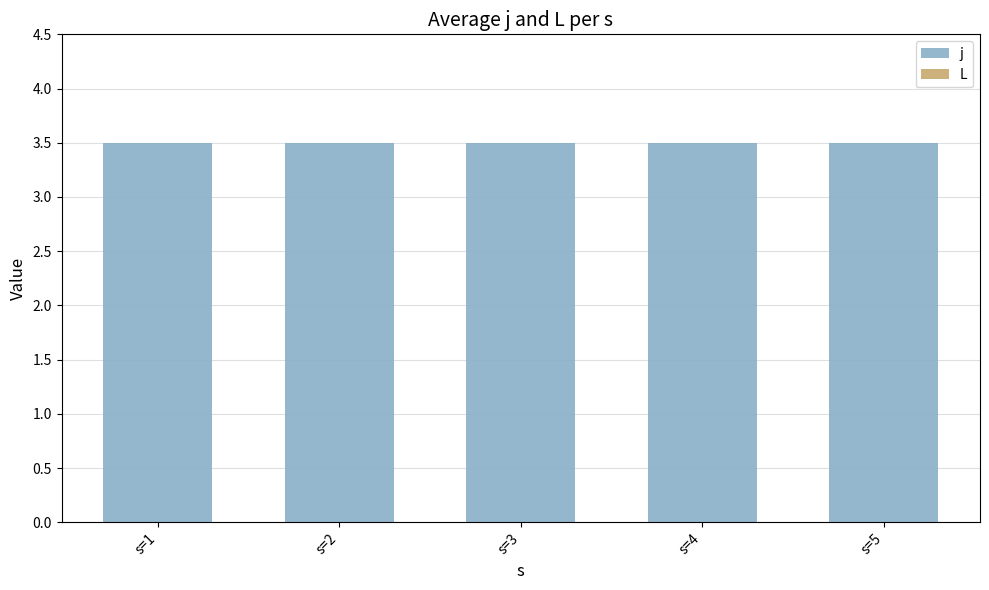

What is the difference between the highest and lowest values at s=2?

3.5